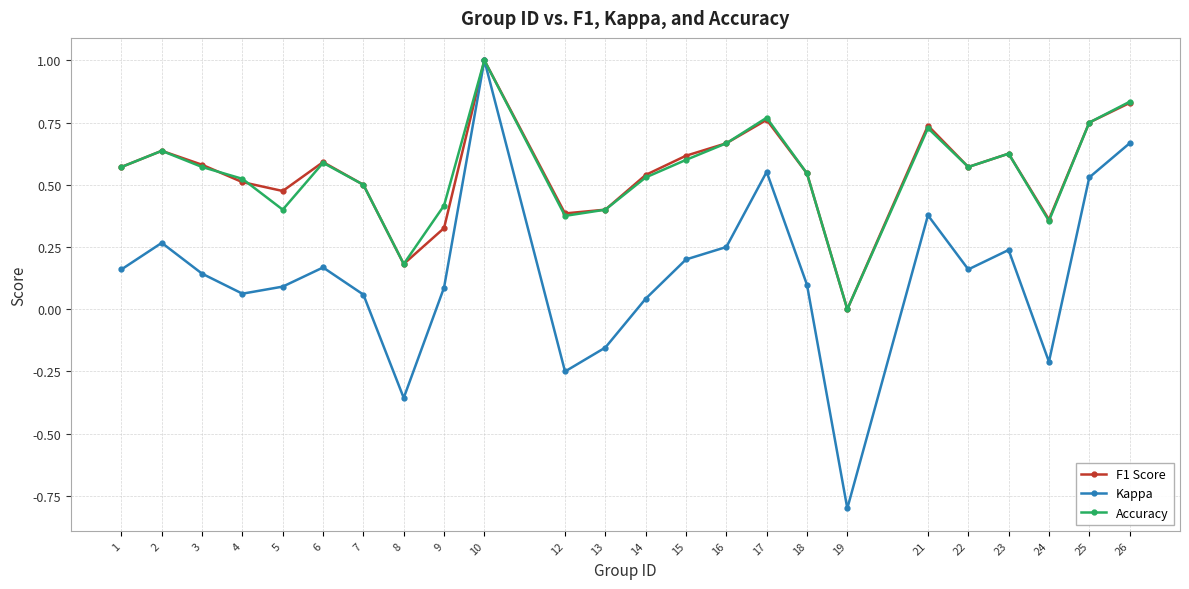

Which label corresponds to the smallest value in the chart?

19